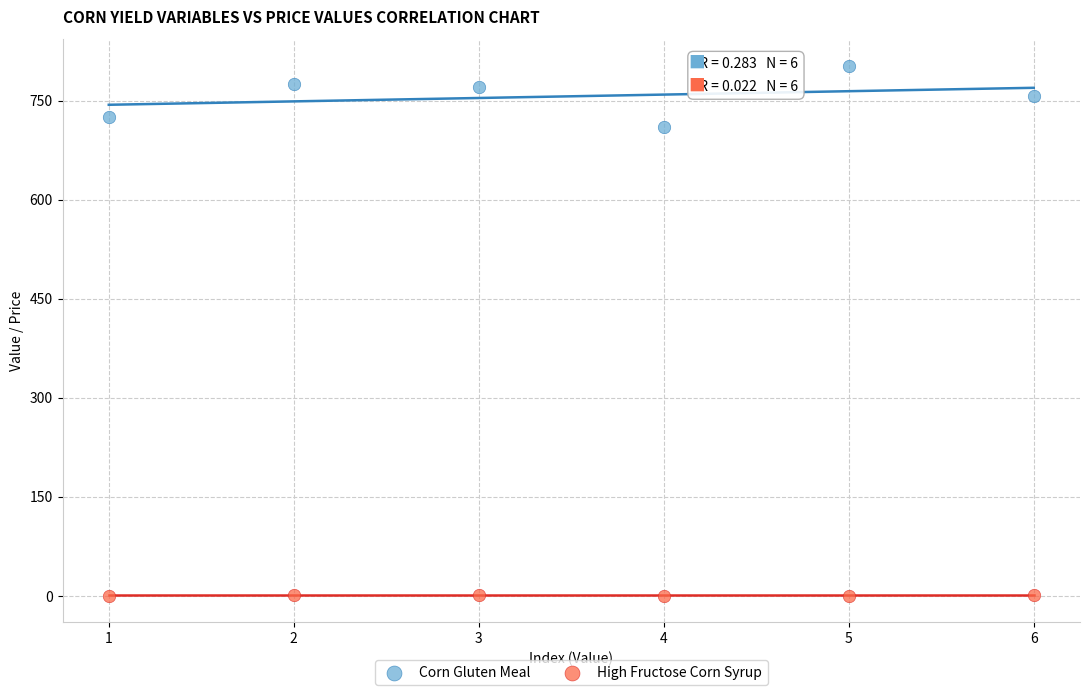

What is the X range (max minus min) for the scatter plot?

5.0